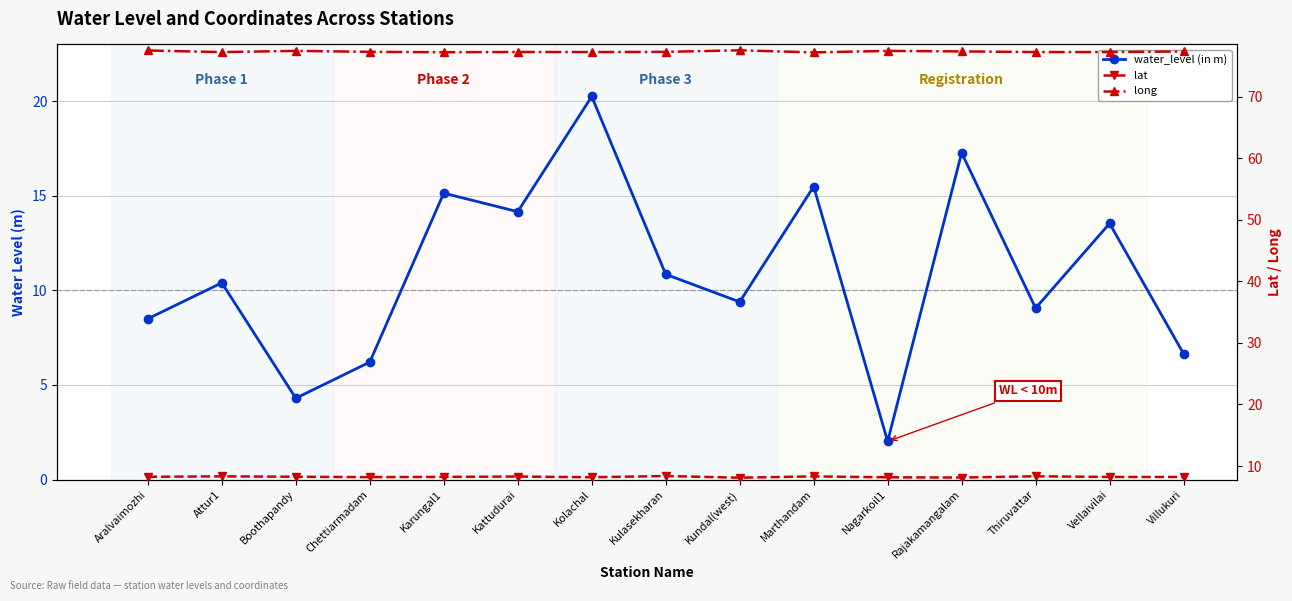

How many distinct data groups are displayed?

3